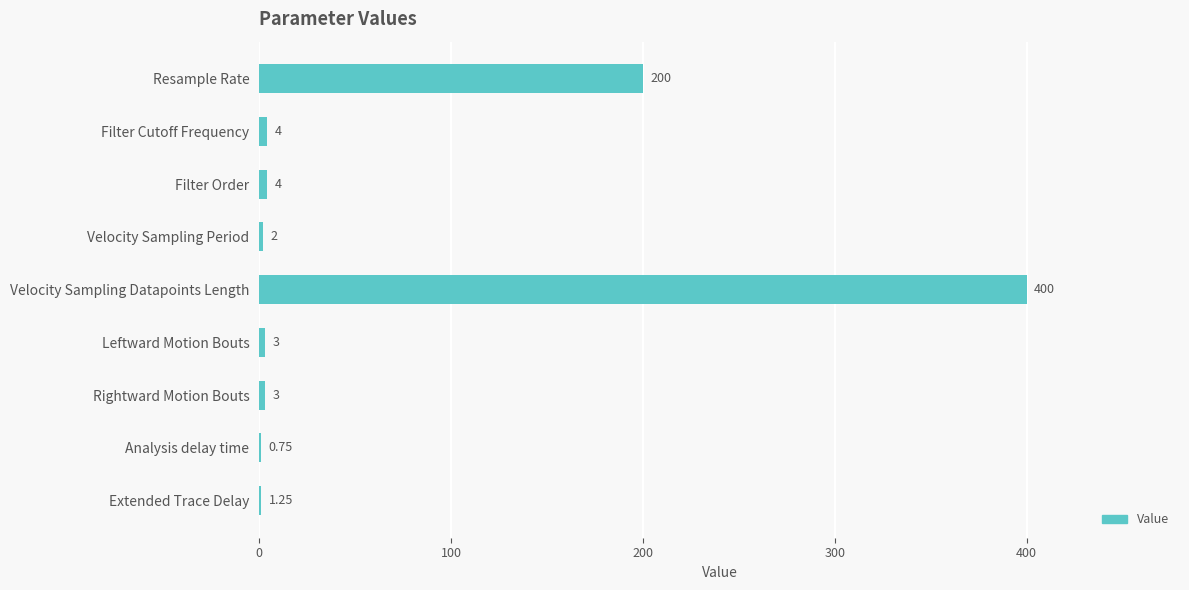

Which category has the highest value across all series?

Velocity Sampling Datapoints Length